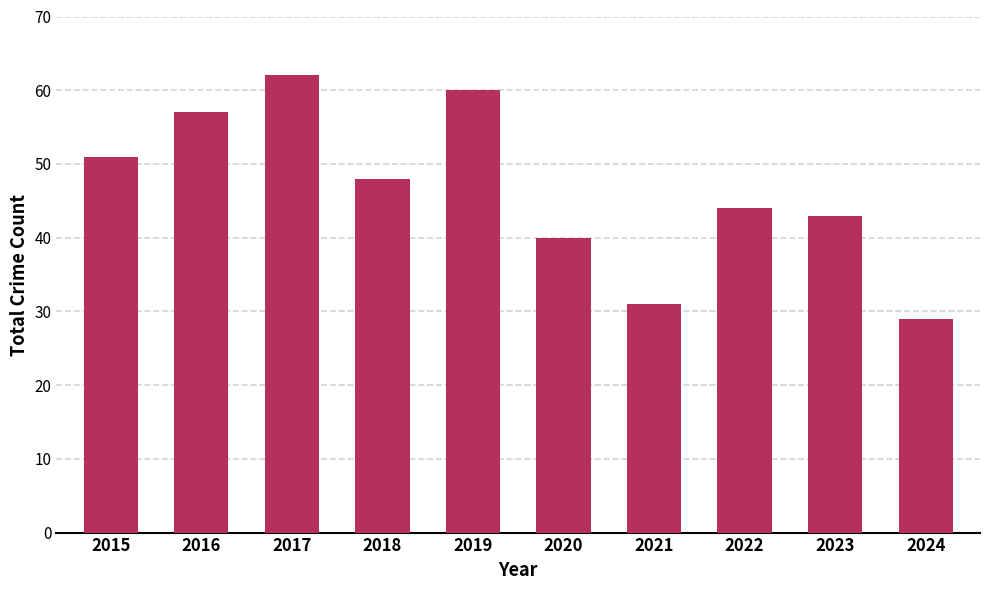

Approximately how many times larger is the value at 2019 compared to 2015?

1.2